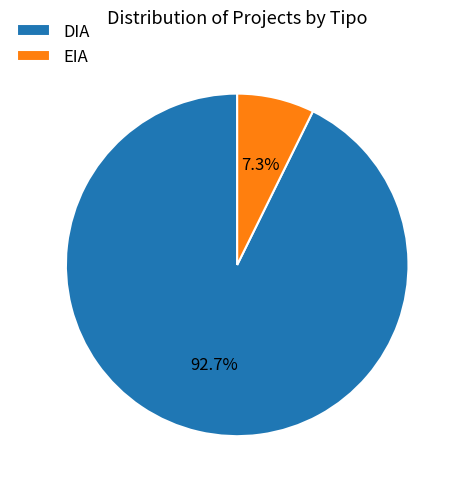

Count the number of slices in the pie.

2